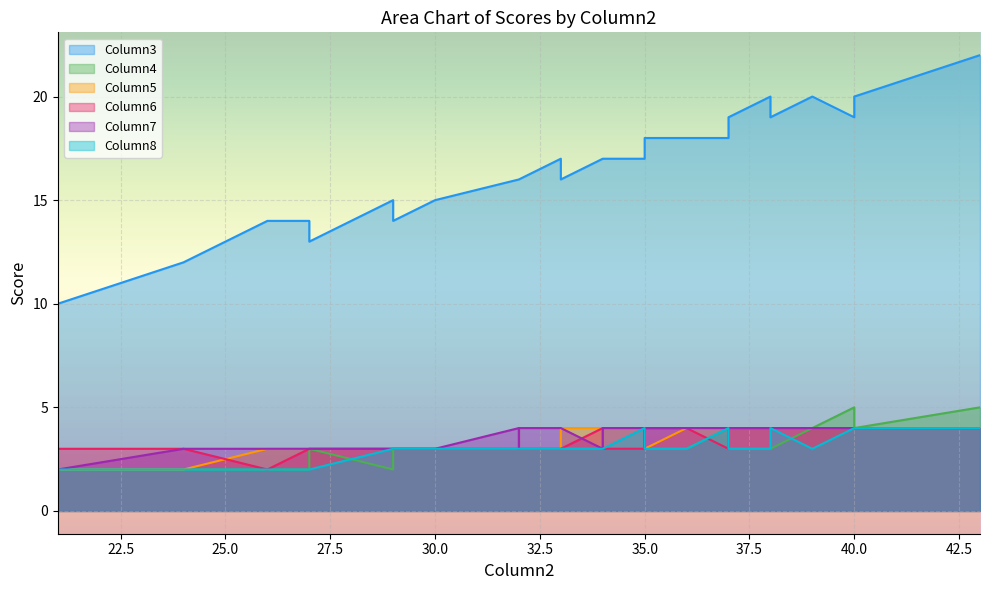

Between 5 and 13, which series saw the biggest shift?

Column3